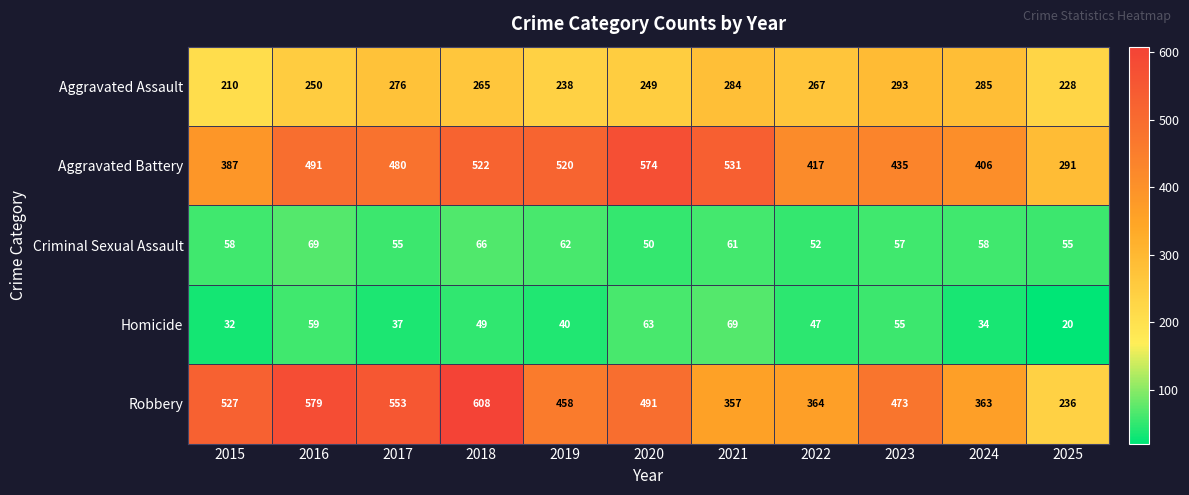

What is the highest value of the Robbery series?

608